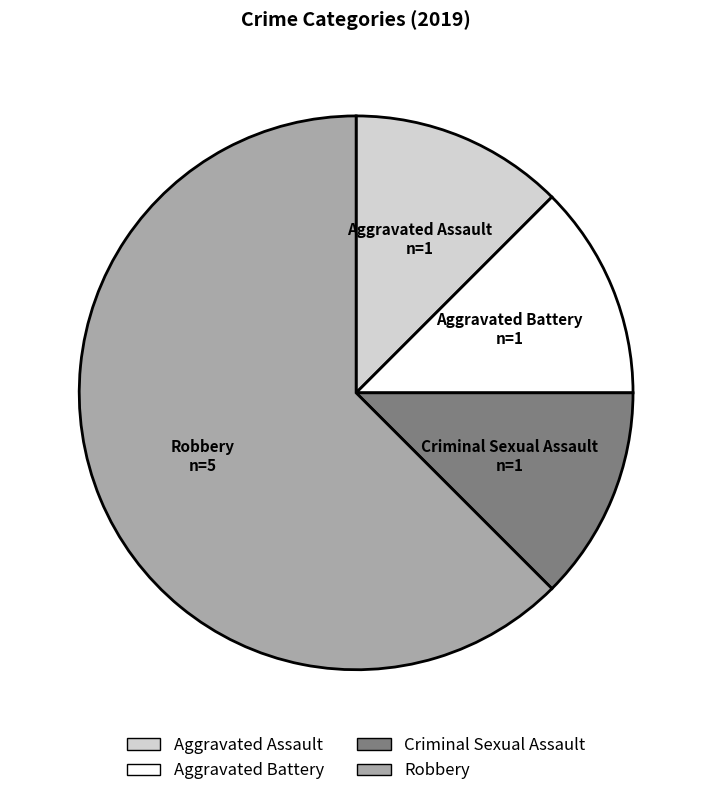

Is the sum of Criminal Sexual Assault and Aggravated Battery greater than half?

No